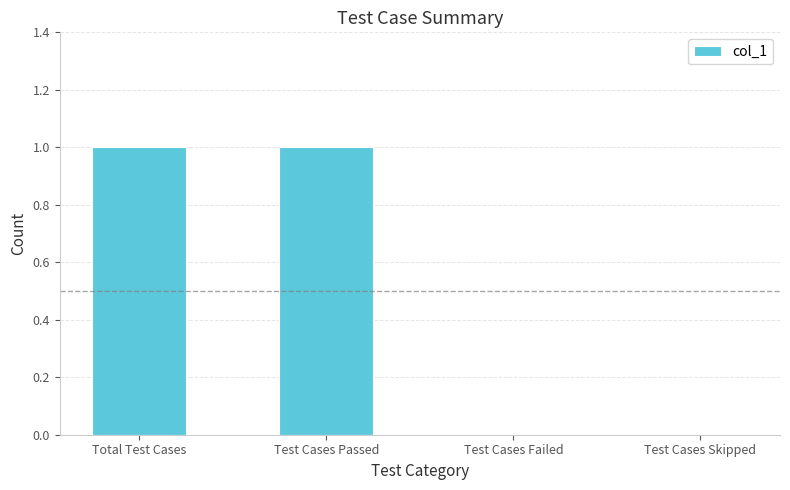

Is it true that the value at Test Cases Skipped is 0?

True